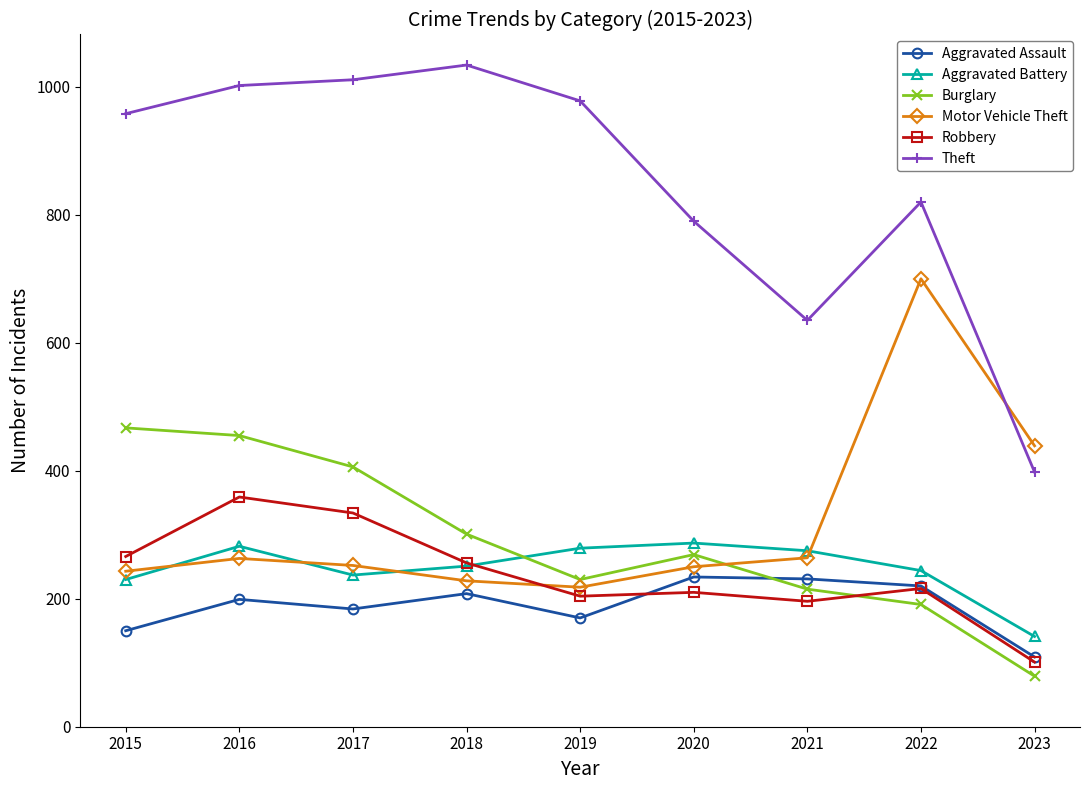

What is the approximate value of Burglary at 2021, to the nearest 10?

220